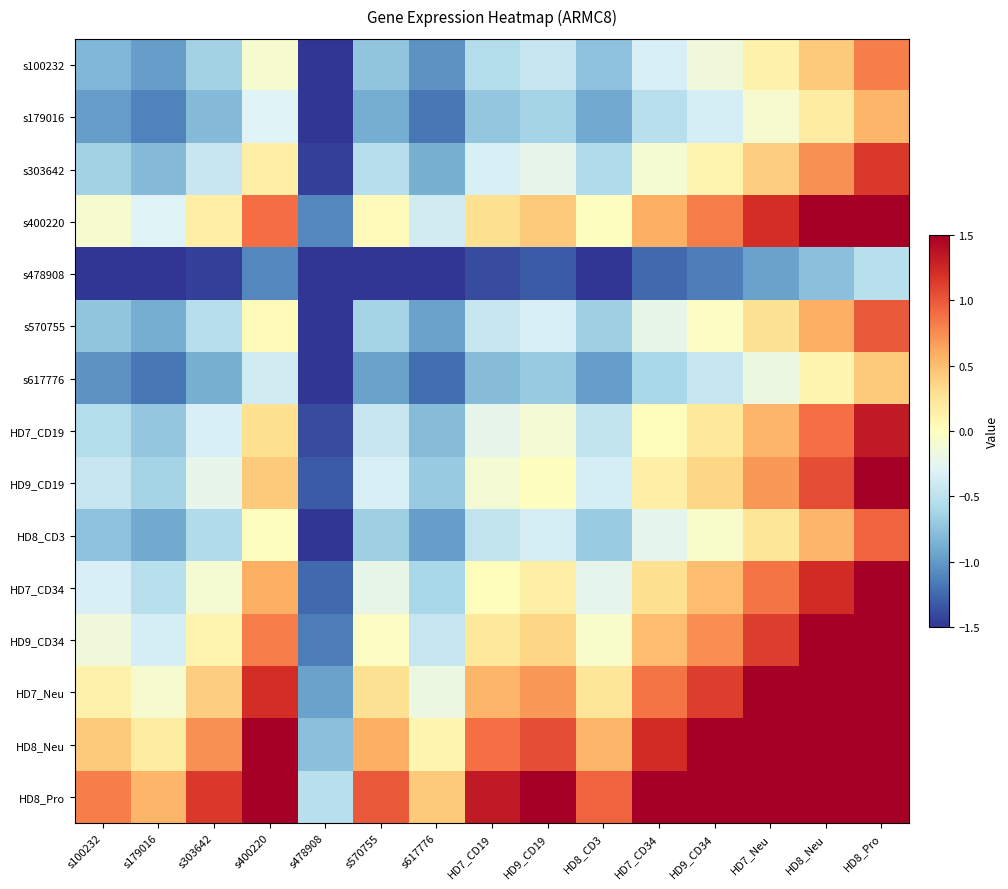

Reading left to right, transcribe all the data shown in this chart.

s100232: s100232=-0.8	s179016=-1.0	s303642=-0.6	s400220=-0.1	s478908=-1.5	s570755=-0.7	s617776=-1.0	HD7_CD19=-0.5	HD9_CD19=-0.4	HD8_CD3=-0.8	HD7_CD34=-0.3	HD9_CD34=-0.2	HD7_Neu=0.1	HD8_Neu=0.4	HD8_Pro=0.8
s179016: s100232=-1.0	s179016=-1.1	s303642=-0.8	s400220=-0.3	s478908=-1.5	s570755=-0.9	s617776=-1.2	HD7_CD19=-0.7	HD9_CD19=-0.6	HD8_CD3=-0.9	HD7_CD34=-0.5	HD9_CD34=-0.4	HD7_Neu=-0.1	HD8_Neu=0.2	HD8_Pro=0.5
s303642: s100232=-0.6	s179016=-0.8	s303642=-0.4	s400220=0.2	s478908=-1.4	s570755=-0.5	s617776=-0.9	HD7_CD19=-0.3	HD9_CD19=-0.2	HD8_CD3=-0.6	HD7_CD34=-0.1	HD9_CD34=0.1	HD7_Neu=0.4	HD8_Neu=0.7	HD8_Pro=1.2
s400220: s100232=-0.1	s179016=-0.3	s303642=0.2	s400220=0.9	s478908=-1.1	s570755=0.0	s617776=-0.4	HD7_CD19=0.3	HD9_CD19=0.4	HD8_CD3=-0.0	HD7_CD34=0.6	HD9_CD34=0.8	HD7_Neu=1.2	HD8_Neu=1.5	HD8_Pro=1.5
s478908: s100232=-1.5	s179016=-1.5	s303642=-1.4	s400220=-1.1	s478908=-1.5	s570755=-1.5	s617776=-1.5	HD7_CD19=-1.4	HD9_CD19=-1.3	HD8_CD3=-1.5	HD7_CD34=-1.3	HD9_CD34=-1.1	HD7_Neu=-1.0	HD8_Neu=-0.8	HD8_Pro=-0.5
s570755: s100232=-0.7	s179016=-0.9	s303642=-0.5	s400220=0.0	s478908=-1.5	s570755=-0.6	s617776=-1.0	HD7_CD19=-0.4	HD9_CD19=-0.3	HD8_CD3=-0.7	HD7_CD34=-0.2	HD9_CD34=-0.0	HD7_Neu=0.3	HD8_Neu=0.6	HD8_Pro=1.0
s617776: s100232=-1.0	s179016=-1.2	s303642=-0.9	s400220=-0.4	s478908=-1.5	s570755=-1.0	s617776=-1.2	HD7_CD19=-0.8	HD9_CD19=-0.7	HD8_CD3=-1.0	HD7_CD34=-0.6	HD9_CD34=-0.4	HD7_Neu=-0.2	HD8_Neu=0.1	HD8_Pro=0.4
HD7_CD19: s100232=-0.5	s179016=-0.7	s303642=-0.3	s400220=0.3	s478908=-1.4	s570755=-0.4	s617776=-0.8	HD7_CD19=-0.2	HD9_CD19=-0.1	HD8_CD3=-0.5	HD7_CD34=0.0	HD9_CD34=0.2	HD7_Neu=0.5	HD8_Neu=0.9	HD8_Pro=1.3
HD9_CD19: s100232=-0.4	s179016=-0.6	s303642=-0.2	s400220=0.4	s478908=-1.3	s570755=-0.3	s617776=-0.7	HD7_CD19=-0.1	HD9_CD19=0.0	HD8_CD3=-0.4	HD7_CD34=0.1	HD9_CD34=0.4	HD7_Neu=0.7	HD8_Neu=1.0	HD8_Pro=1.5
HD8_CD3: s100232=-0.8	s179016=-0.9	s303642=-0.6	s400220=-0.0	s478908=-1.5	s570755=-0.7	s617776=-1.0	HD7_CD19=-0.5	HD9_CD19=-0.4	HD8_CD3=-0.7	HD7_CD34=-0.2	HD9_CD34=-0.1	HD7_Neu=0.2	HD8_Neu=0.5	HD8_Pro=0.9
HD7_CD34: s100232=-0.3	s179016=-0.5	s303642=-0.1	s400220=0.6	s478908=-1.3	s570755=-0.2	s617776=-0.6	HD7_CD19=0.0	HD9_CD19=0.1	HD8_CD3=-0.2	HD7_CD34=0.3	HD9_CD34=0.5	HD7_Neu=0.9	HD8_Neu=1.2	HD8_Pro=1.5
HD9_CD34: s100232=-0.2	s179016=-0.4	s303642=0.1	s400220=0.8	s478908=-1.1	s570755=-0.0	s617776=-0.4	HD7_CD19=0.2	HD9_CD19=0.4	HD8_CD3=-0.1	HD7_CD34=0.5	HD9_CD34=0.7	HD7_Neu=1.1	HD8_Neu=1.5	HD8_Pro=1.5
HD7_Neu: s100232=0.1	s179016=-0.1	s303642=0.4	s400220=1.2	s478908=-1.0	s570755=0.3	s617776=-0.2	HD7_CD19=0.5	HD9_CD19=0.7	HD8_CD3=0.2	HD7_CD34=0.9	HD9_CD34=1.1	HD7_Neu=1.5	HD8_Neu=1.5	HD8_Pro=1.5
HD8_Neu: s100232=0.4	s179016=0.2	s303642=0.7	s400220=1.5	s478908=-0.8	s570755=0.6	s617776=0.1	HD7_CD19=0.9	HD9_CD19=1.0	HD8_CD3=0.5	HD7_CD34=1.2	HD9_CD34=1.5	HD7_Neu=1.5	HD8_Neu=1.5	HD8_Pro=1.5
HD8_Pro: s100232=0.8	s179016=0.5	s303642=1.2	s400220=1.5	s478908=-0.5	s570755=1.0	s617776=0.4	HD7_CD19=1.3	HD9_CD19=1.5	HD8_CD3=0.9	HD7_CD34=1.5	HD9_CD34=1.5	HD7_Neu=1.5	HD8_Neu=1.5	HD8_Pro=1.5